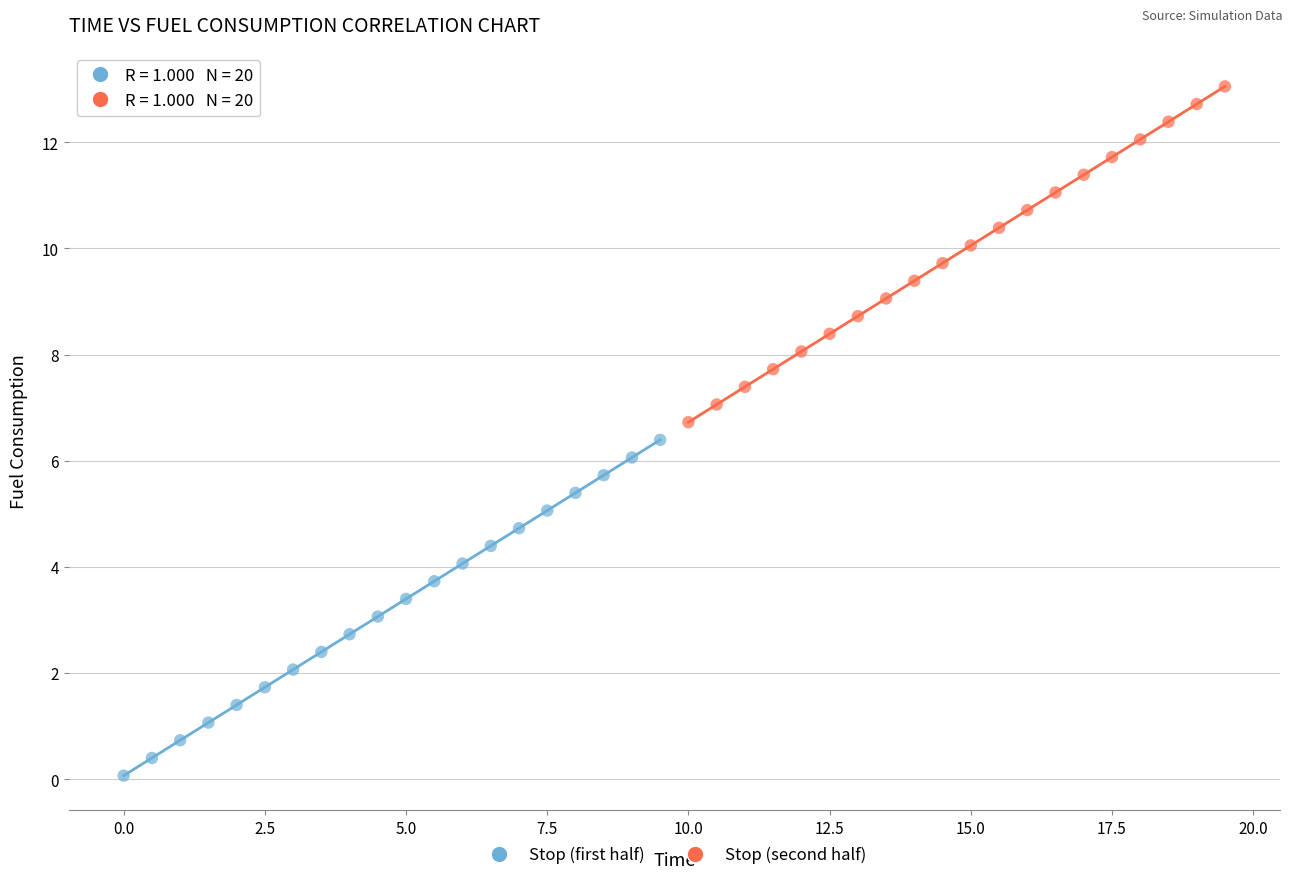

What are all the series names shown in the legend?

Stop (first half), Stop (second half)